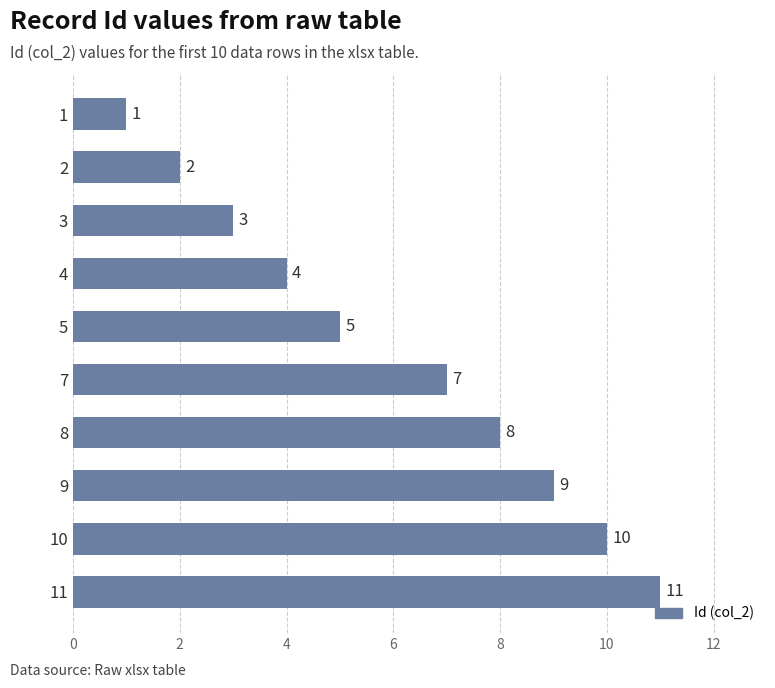

Is it true that the value at 5 is 8?

False